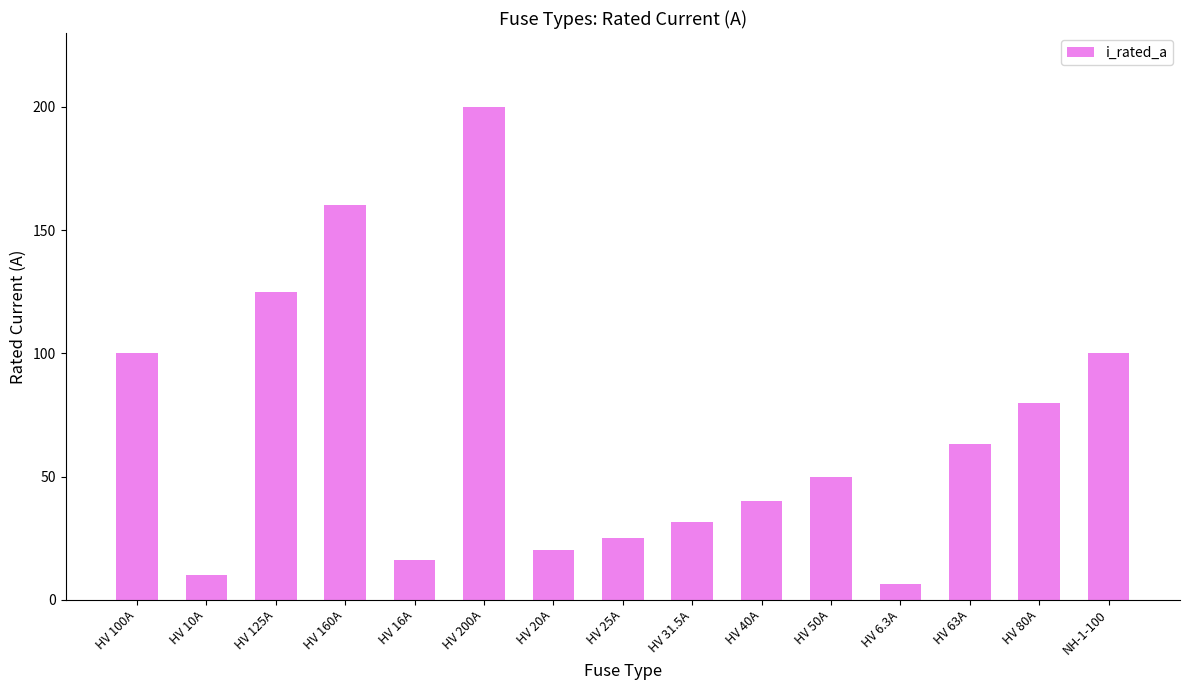

The value at HV 100A is 63.5. True or false?

False